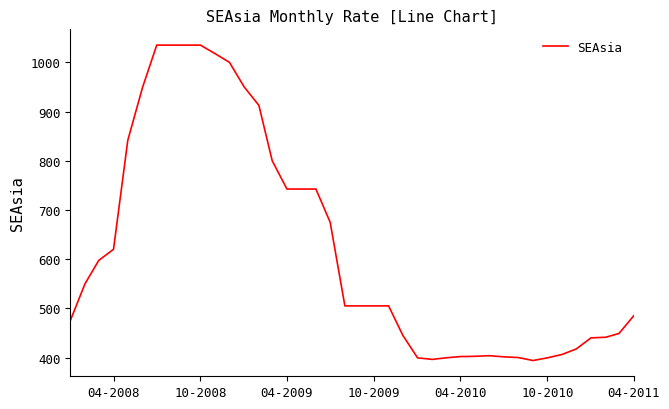

What is the maximum value shown in the chart?

1035.0